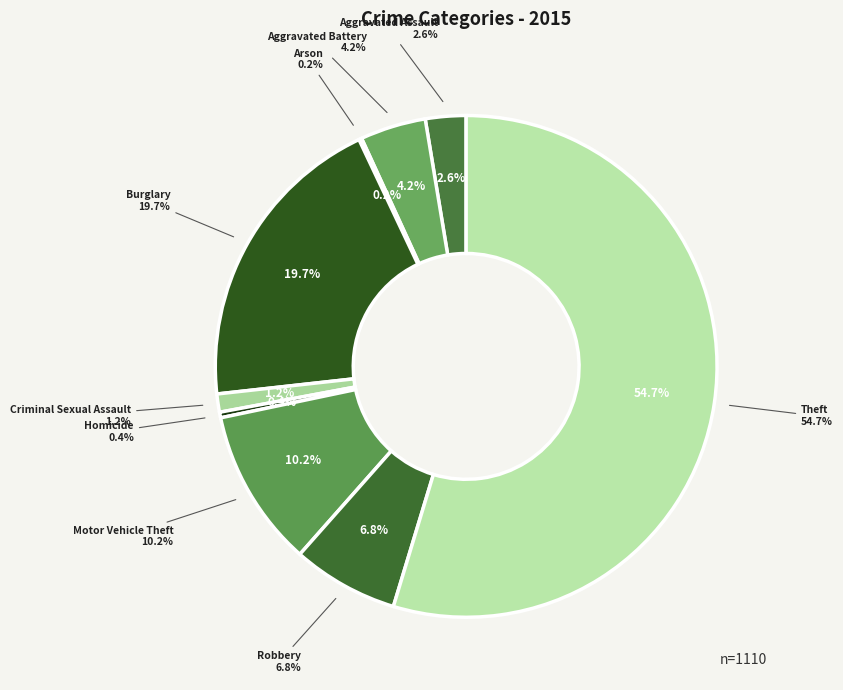

Which category has the smallest portion of the pie?

Arson